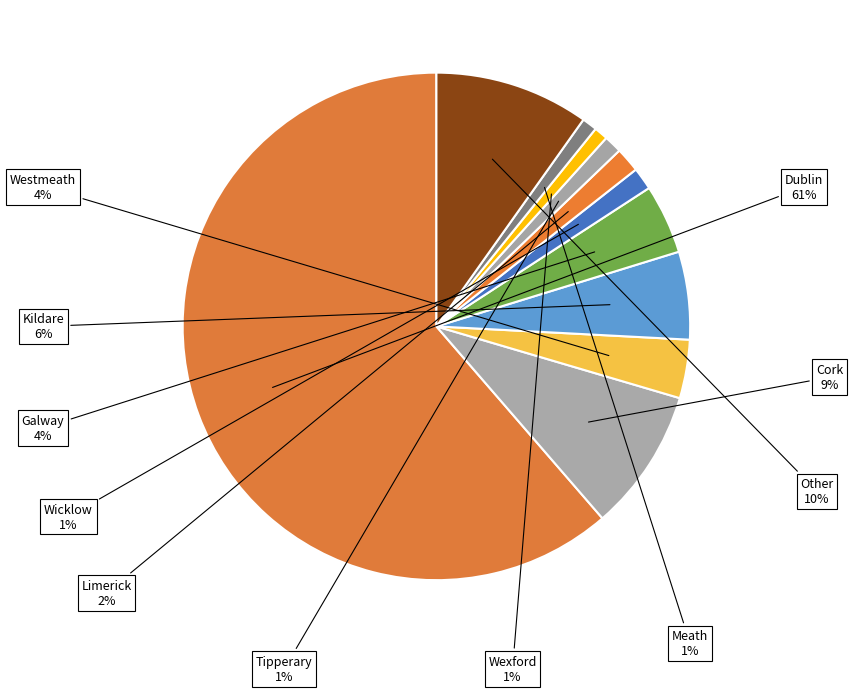

What is the smallest slice in the pie chart?

Wexford